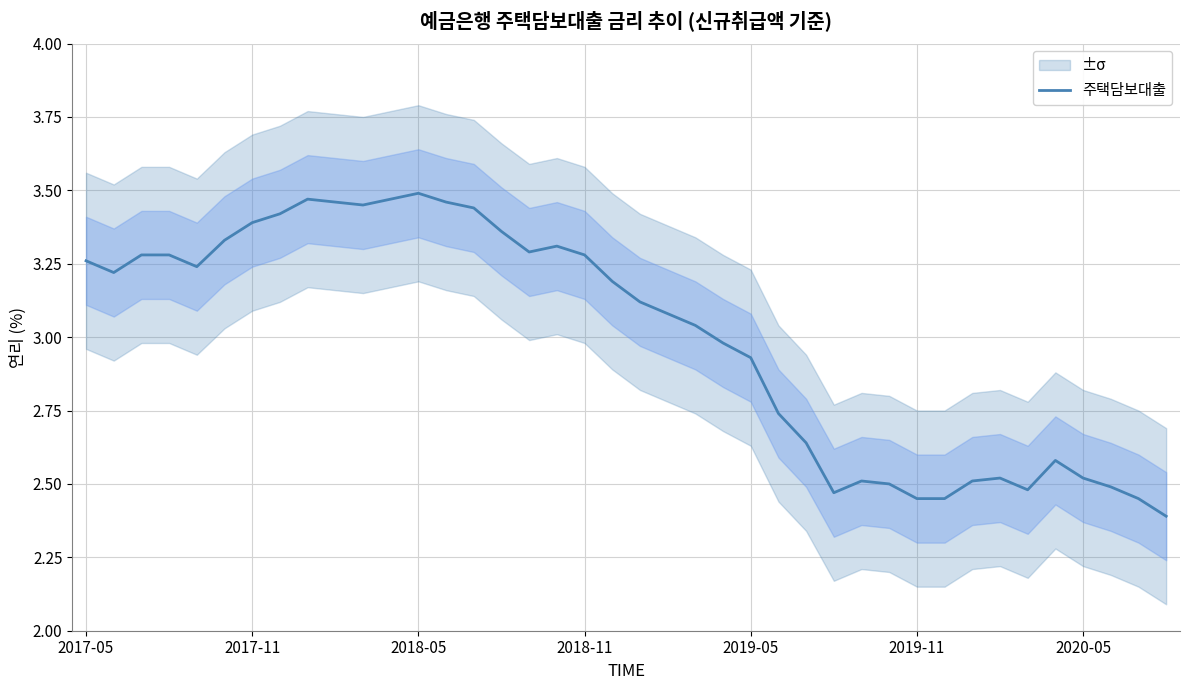

What is the sum of all values?

119.9